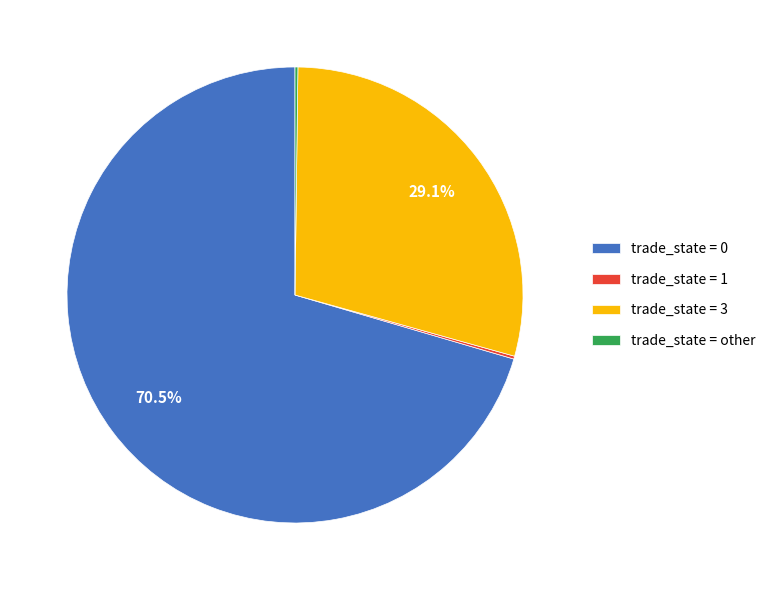

What is the total percentage of trade_state = 3 and trade_state = 0?

99.6%